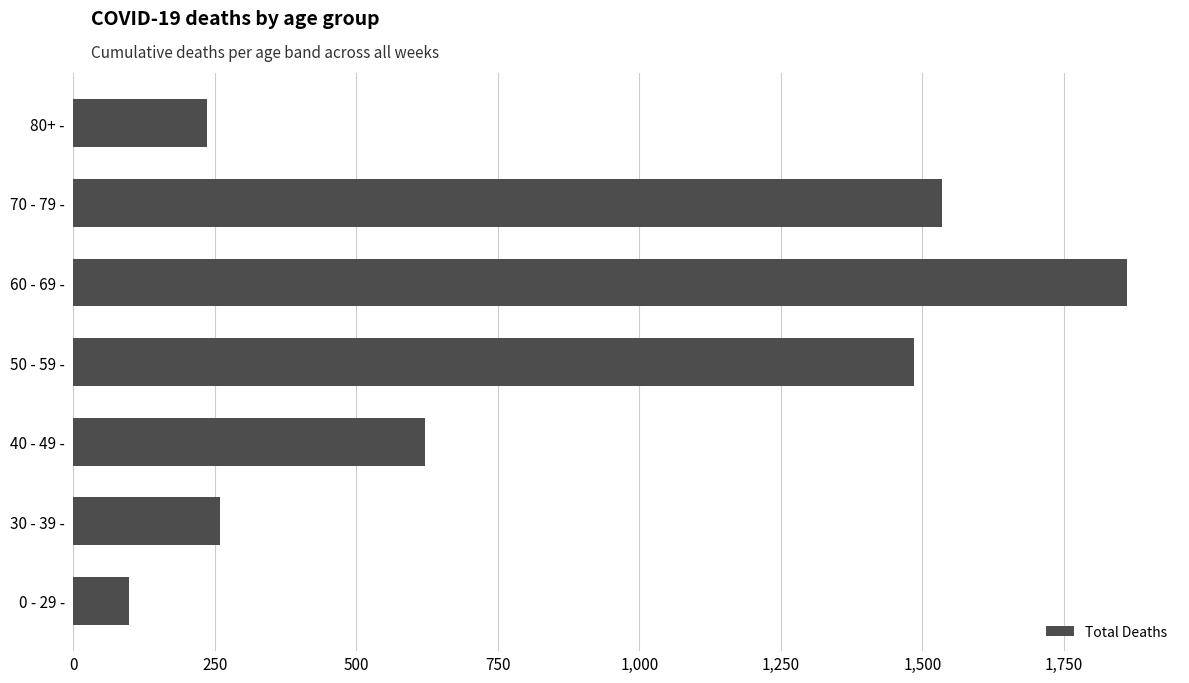

List the labels in order of value, smallest first.

0 - 29 -, 80+ -, 30 - 39 -, 40 - 49 -, 50 - 59 -, 70 - 79 -, 60 - 69 -